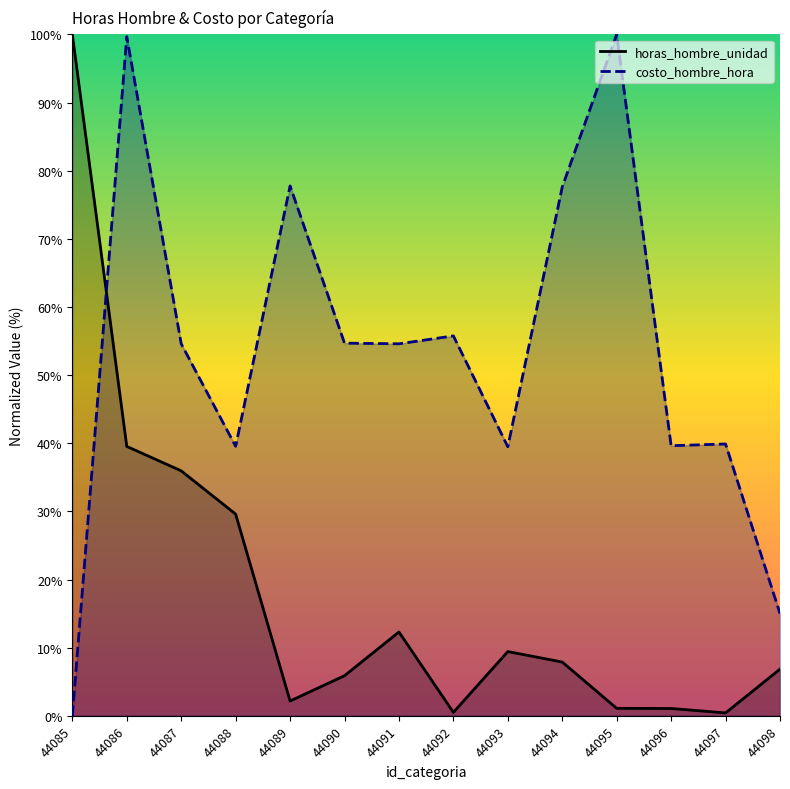

What is the maximum value for horas_hombre_unidad?

100.0